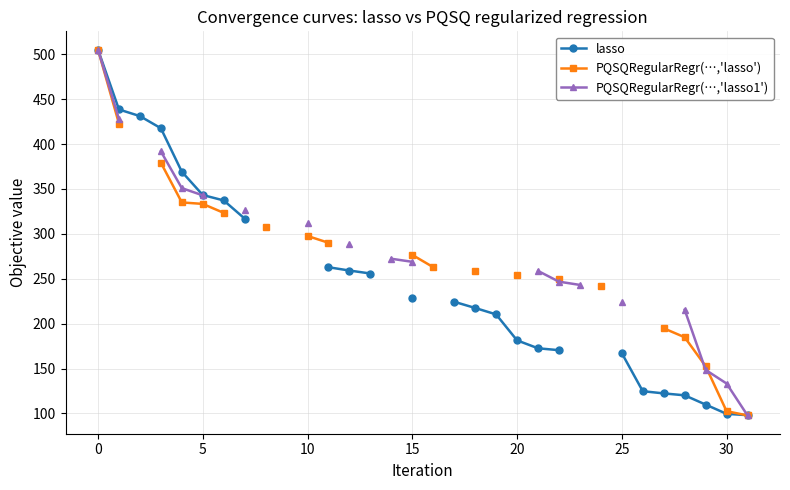

What is the lowest value of the PQSQRegularRegr(…,'lasso') series?

97.8